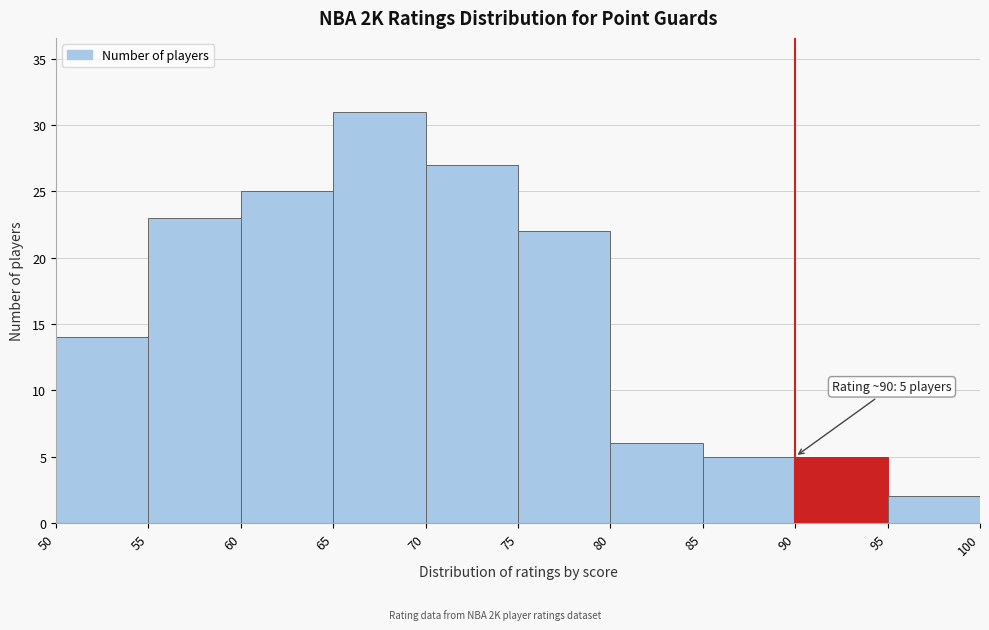

Over which range of the x-axis is the bar tallest?

65 to 70